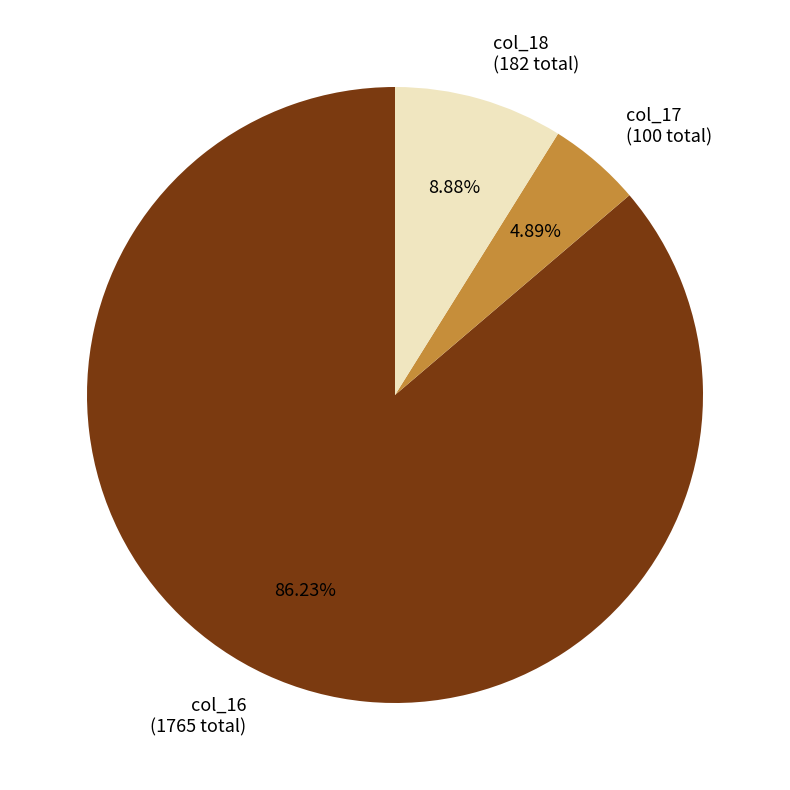

What is the largest slice in the pie chart?

col_16 (1765 total)